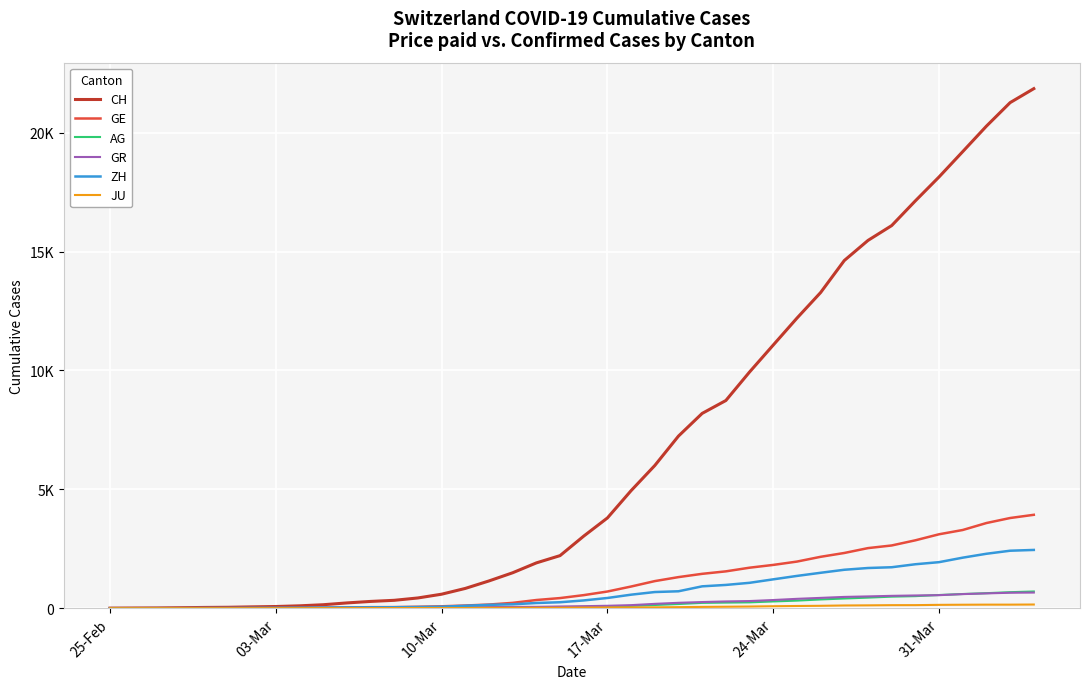

Does the chart display data point markers on the line(s)?

No